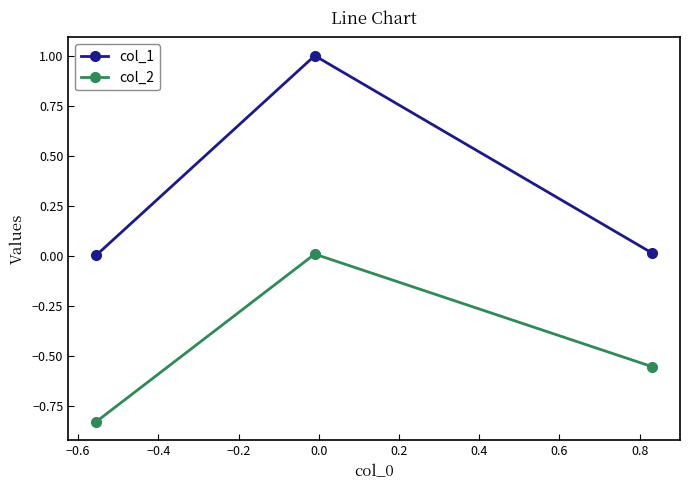

How many lines are shown in the chart?

2